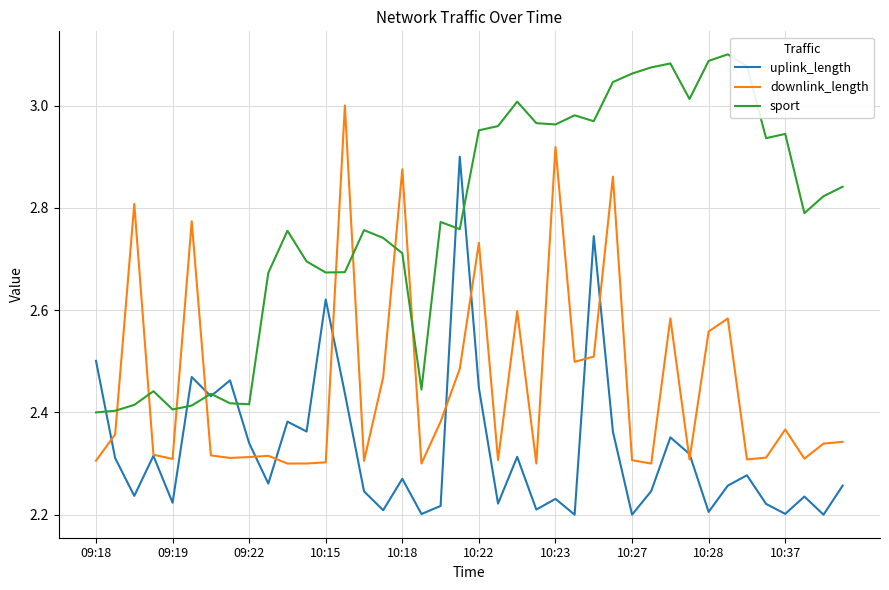

Which series has the largest total across all categories?

sport